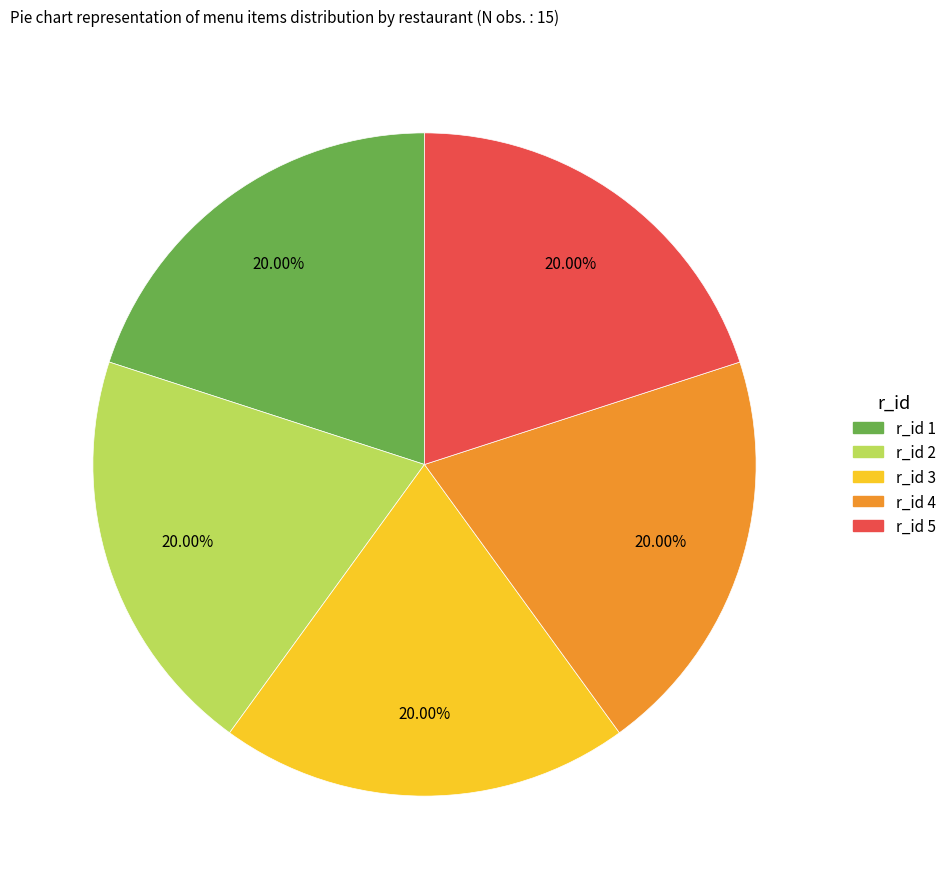

Does any single category account for the majority?

No